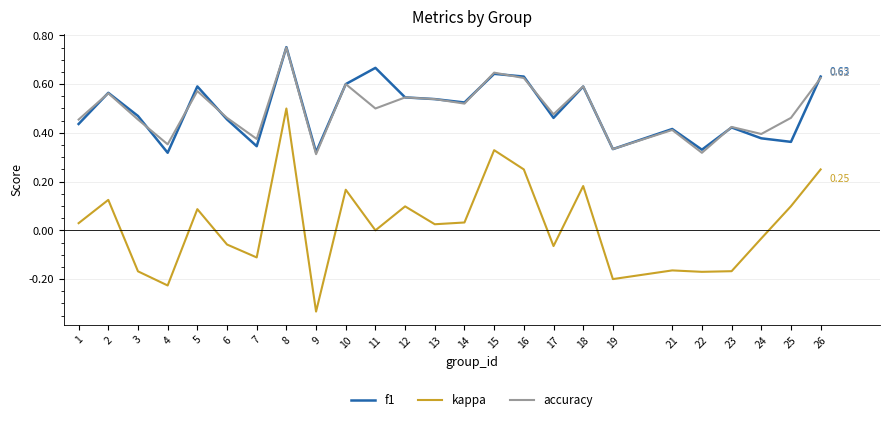

Which series has the widest spread of values?

kappa